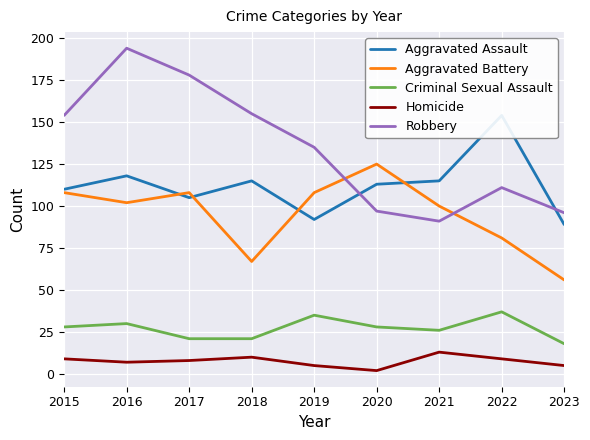

The Aggravated Battery series shows 46 at 2015. True or false?

False